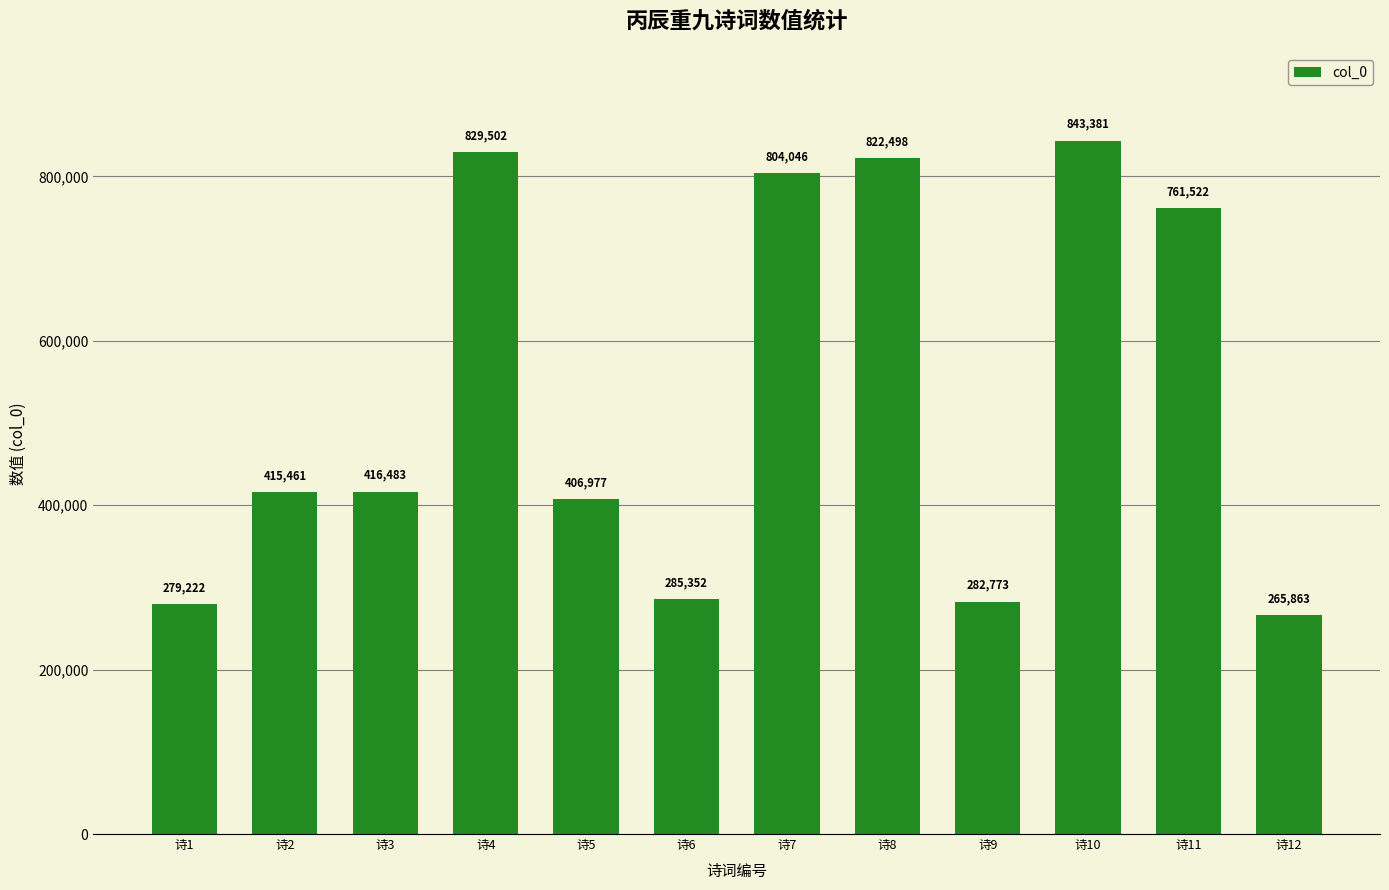

What is the change in value from 诗1 to 诗4?

+550280